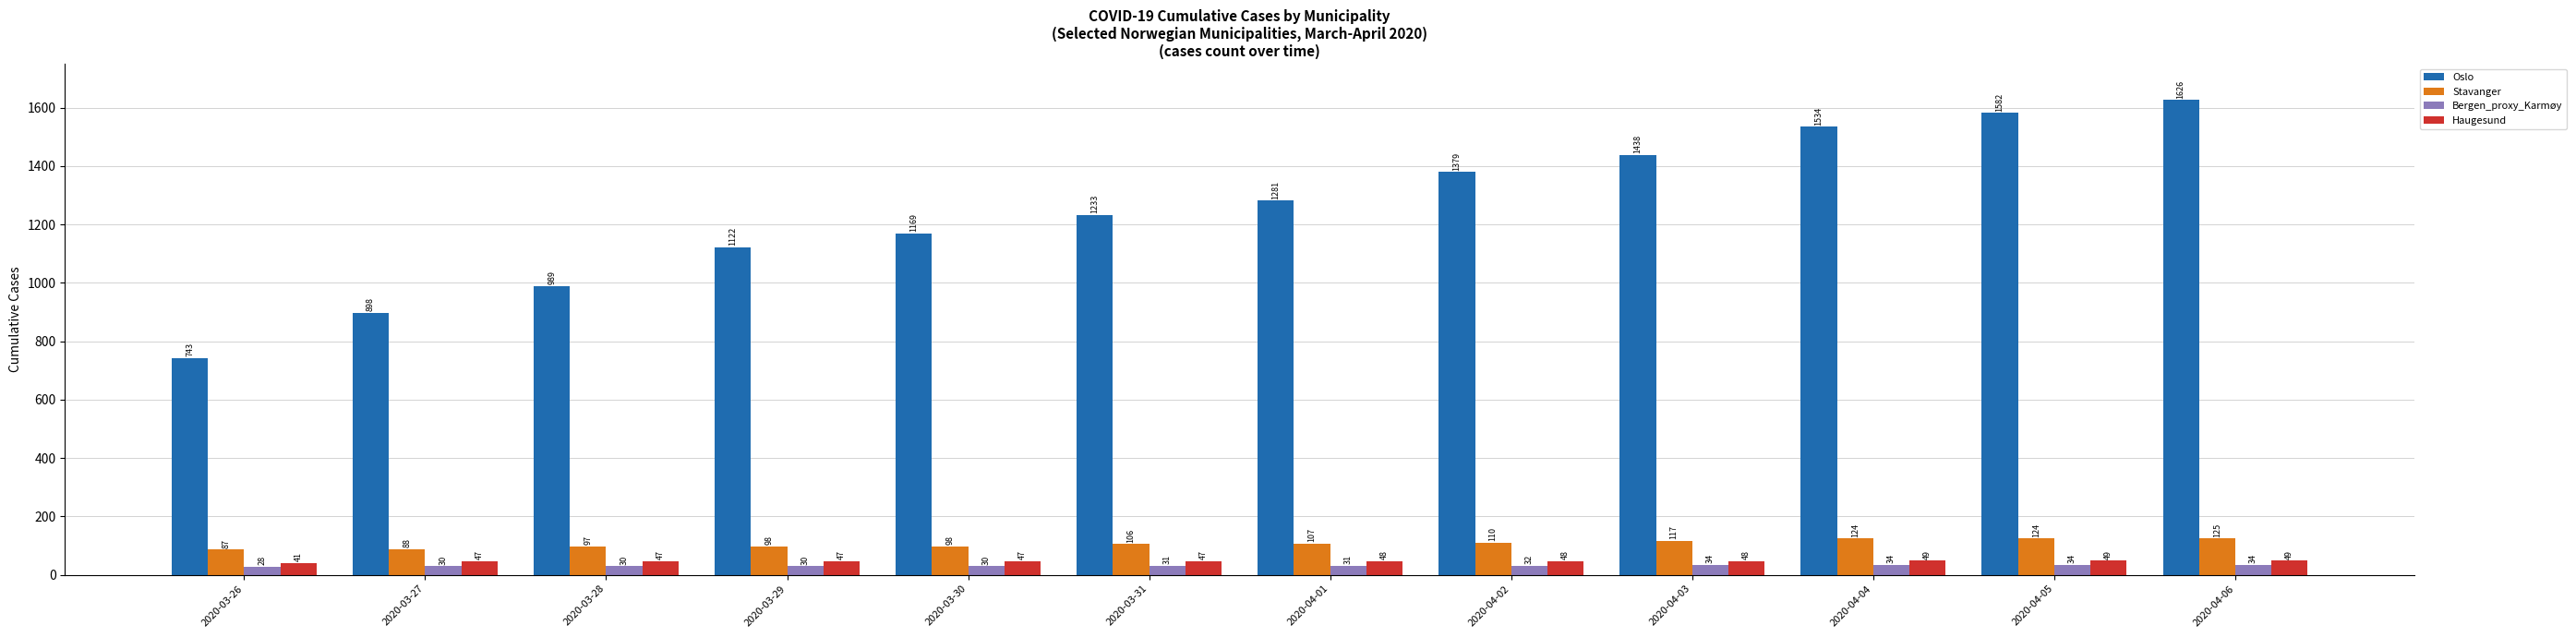

Rank the series by their maximum value, from highest to lowest.

Oslo, Stavanger, Haugesund, Bergen_proxy_Karmøy